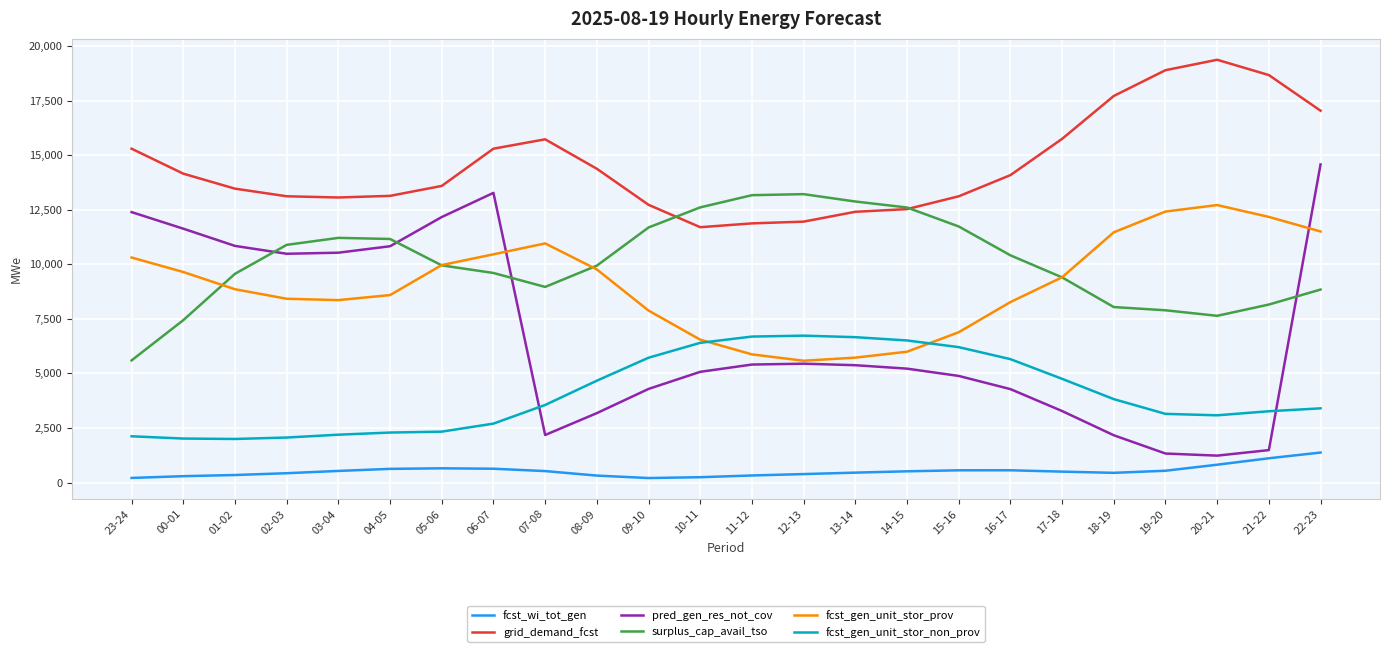

Which series has the largest total across all categories?

grid_demand_fcst